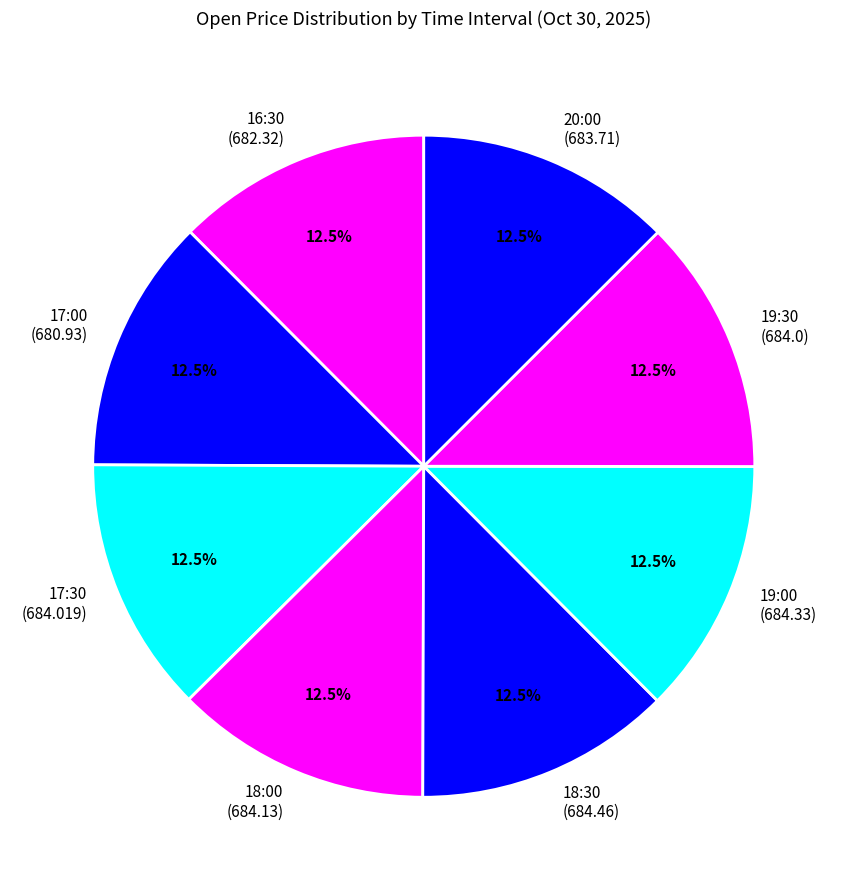

What is the ratio of the value at 19:00 (684.33) to the value at 19:30 (684.0)?

1.0